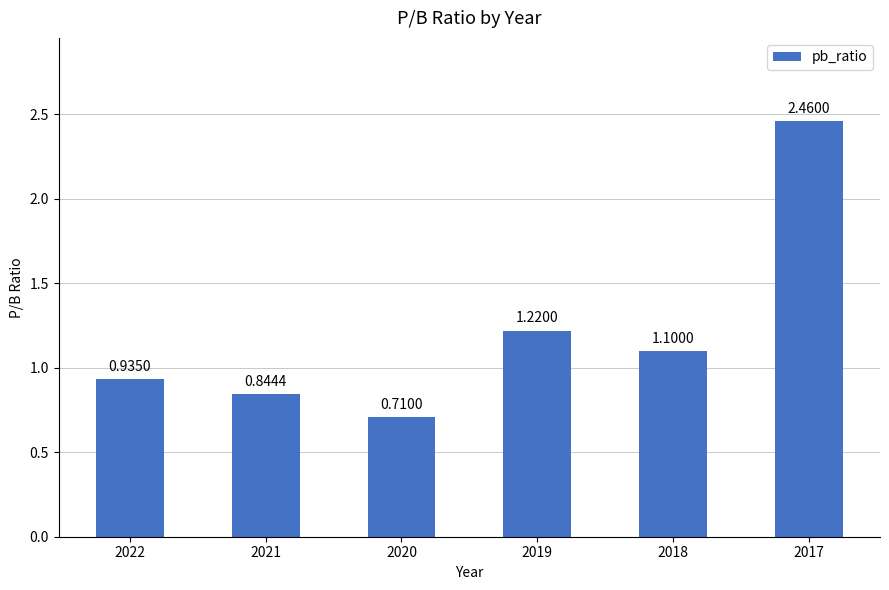

How many distinct data groups are displayed?

1